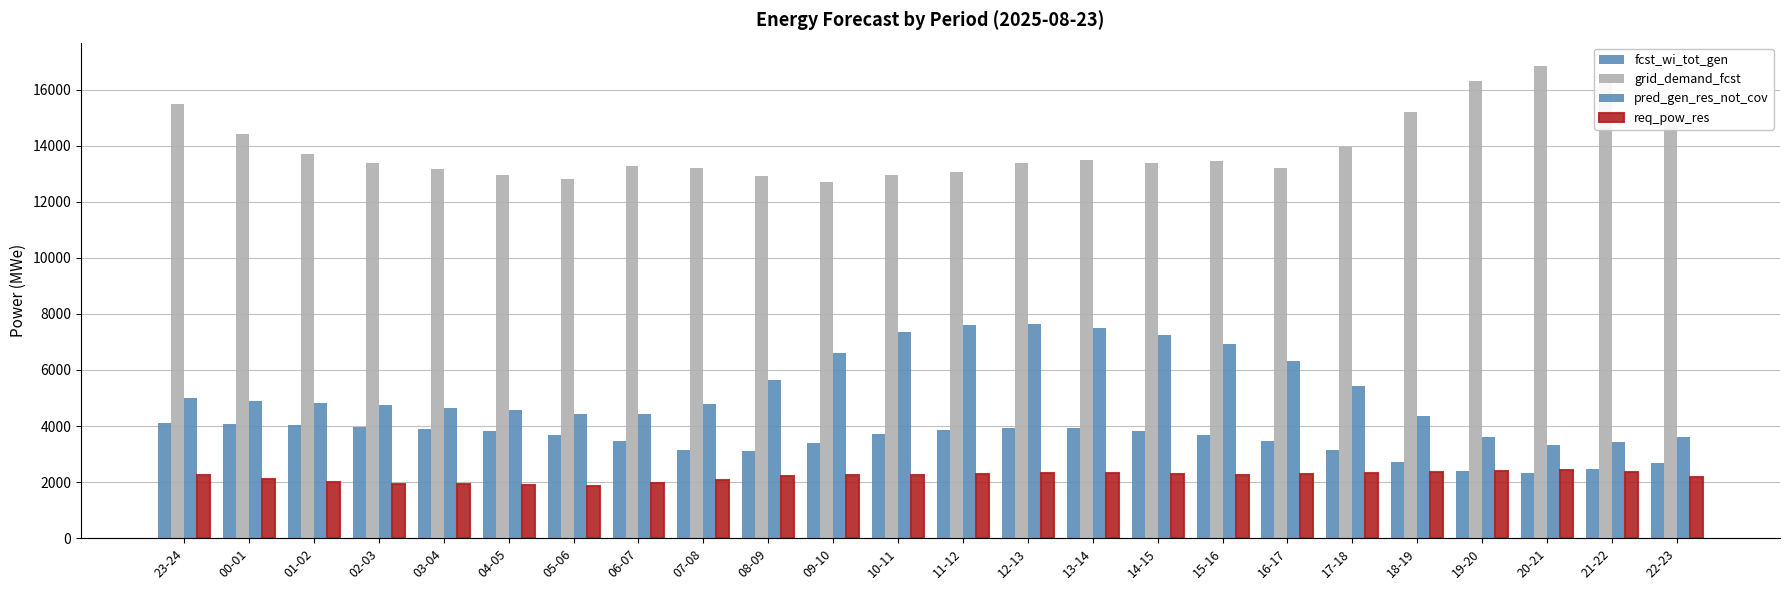

Reading left to right, list all the values displayed in this chart.

fcst_wi_tot_gen: 23-24=4104	00-01=4084	01-02=4050	02-03=3973	03-04=3900	04-05=3814	05-06=3685	06-07=3457	07-08=3153	08-09=3115	09-10=3411	10-11=3701	11-12=3875	12-13=3947	13-14=3921	14-15=3840	15-16=3696	16-17=3458	17-18=3139	18-19=2732	19-20=2410	20-21=2318	21-22=2455	22-23=2683
grid_demand_fcst: 23-24=15482	00-01=14419	01-02=13699	02-03=13386	03-04=13180	04-05=12956	05-06=12829	06-07=13289	07-08=13210	08-09=12915	09-10=12694	10-11=12971	11-12=13066	12-13=13393	13-14=13499	14-15=13399	15-16=13470	16-17=13197	17-18=13951	18-19=15200	19-20=16291	20-21=16835	21-22=16220	22-23=15045
pred_gen_res_not_cov: 23-24=4990	00-01=4897	01-02=4827	02-03=4737	03-04=4658	04-05=4566	05-06=4438	06-07=4428	07-08=4791	08-09=5630	09-10=6622	10-11=7337	11-12=7594	12-13=7623	13-14=7488	14-15=7263	15-16=6912	16-17=6315	17-18=5437	18-19=4372	19-20=3609	20-21=3341	21-22=3428	22-23=3604
req_pow_res: 23-24=2260	00-01=2096	01-02=1993	02-03=1949	03-04=1920	04-05=1886	05-06=1871	06-07=1971	07-08=2083	08-09=2209	09-10=2260	10-11=2267	11-12=2293	12-13=2332	13-14=2325	14-15=2285	15-16=2271	16-17=2272	17-18=2308	18-19=2345	19-20=2401	20-21=2435	21-22=2347	22-23=2182